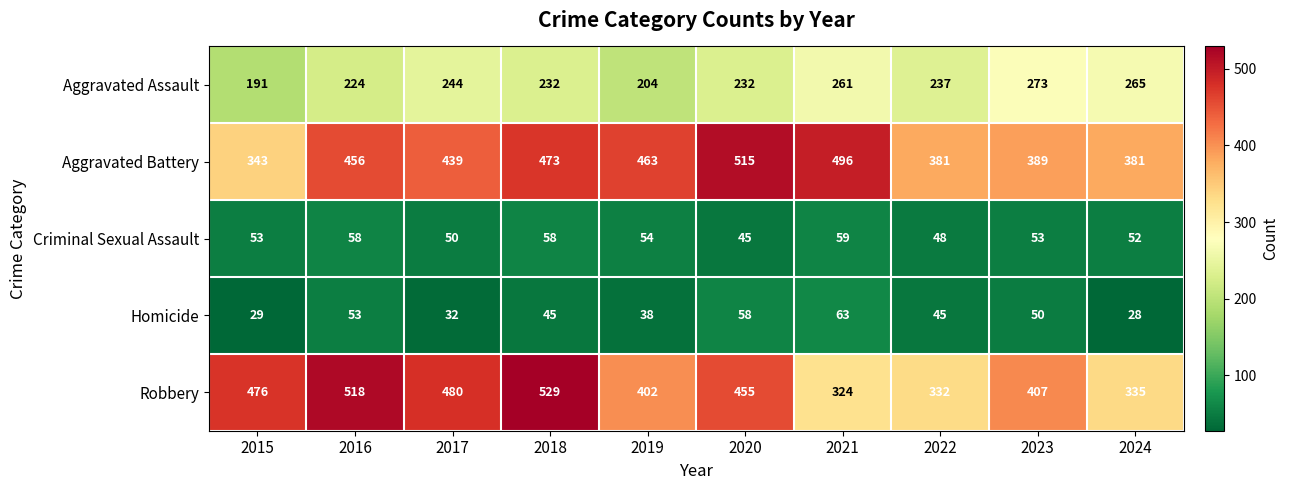

What is the sum of all Aggravated Assault values?

2363